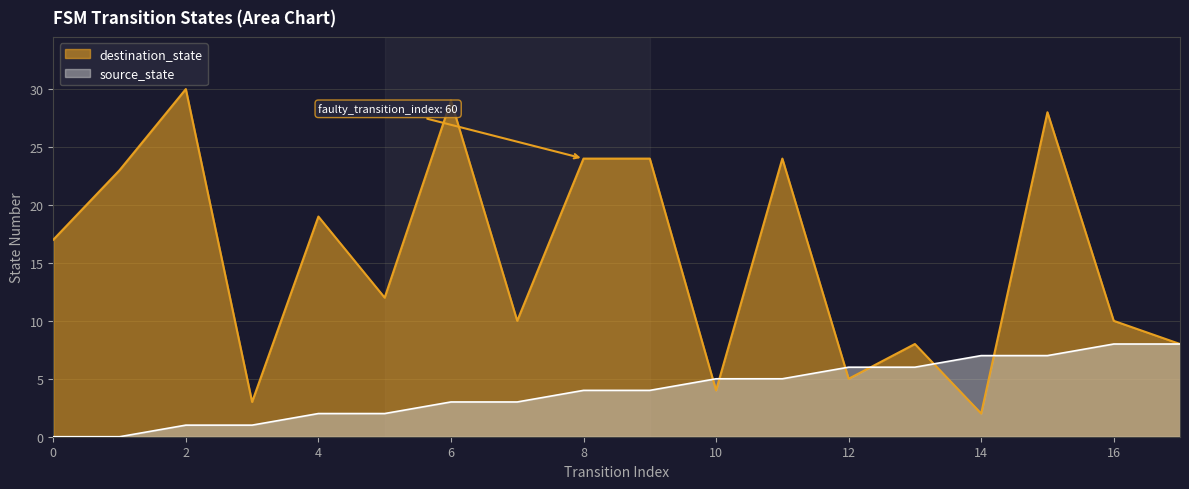

At which category does destination_state reach its first local peak?

2